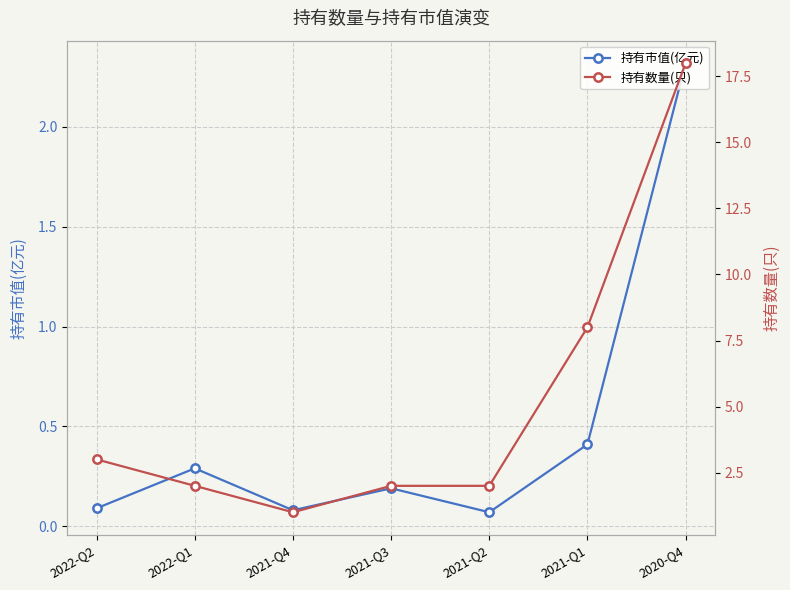

Reading left to right, what are all the values shown in this chart?

持有市值(亿元): 0.1	0.3	0.1	0.2	0.1	0.4	2.3
持有数量(只): 3.0	2.0	1.0	2.0	2.0	8.0	18.0